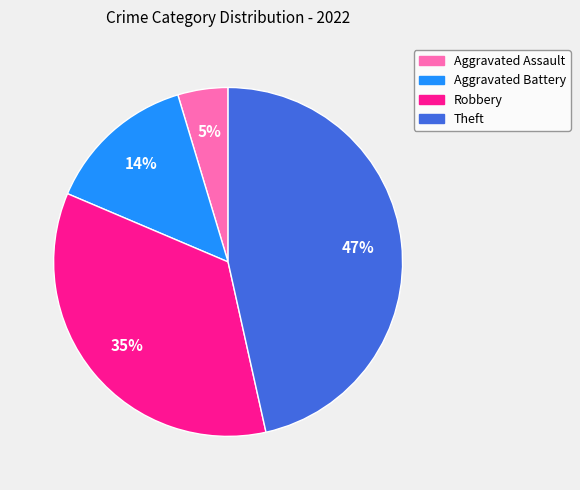

Rank the categories by value from highest to lowest.

Theft, Robbery, Aggravated Battery, Aggravated Assault